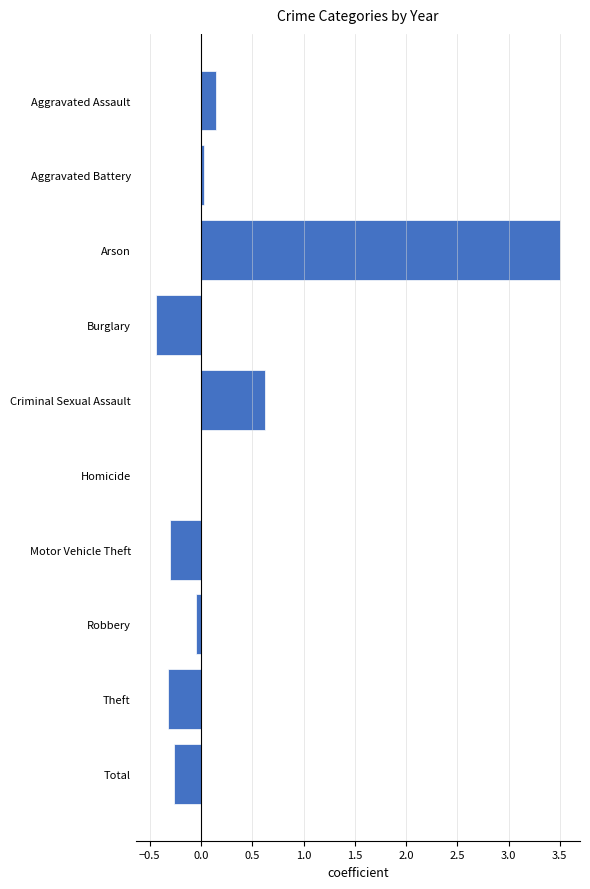

Is it true that the value at Homicide is -1.3?

False